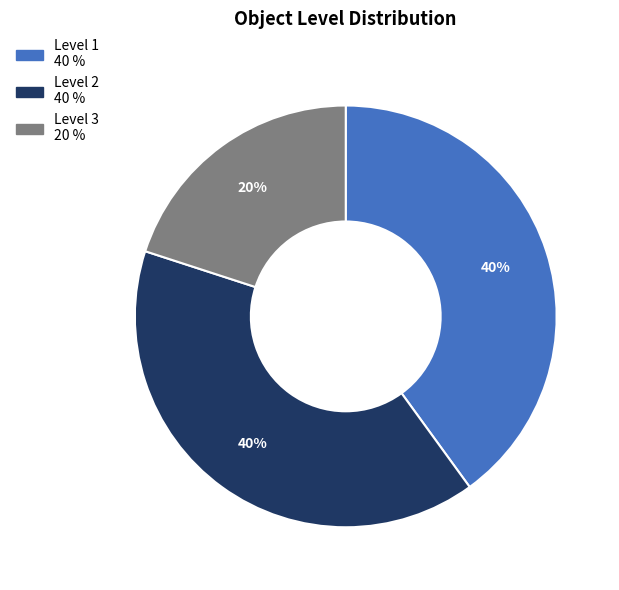

Do Level 3 and Level 2 together represent more than half of the pie?

Yes